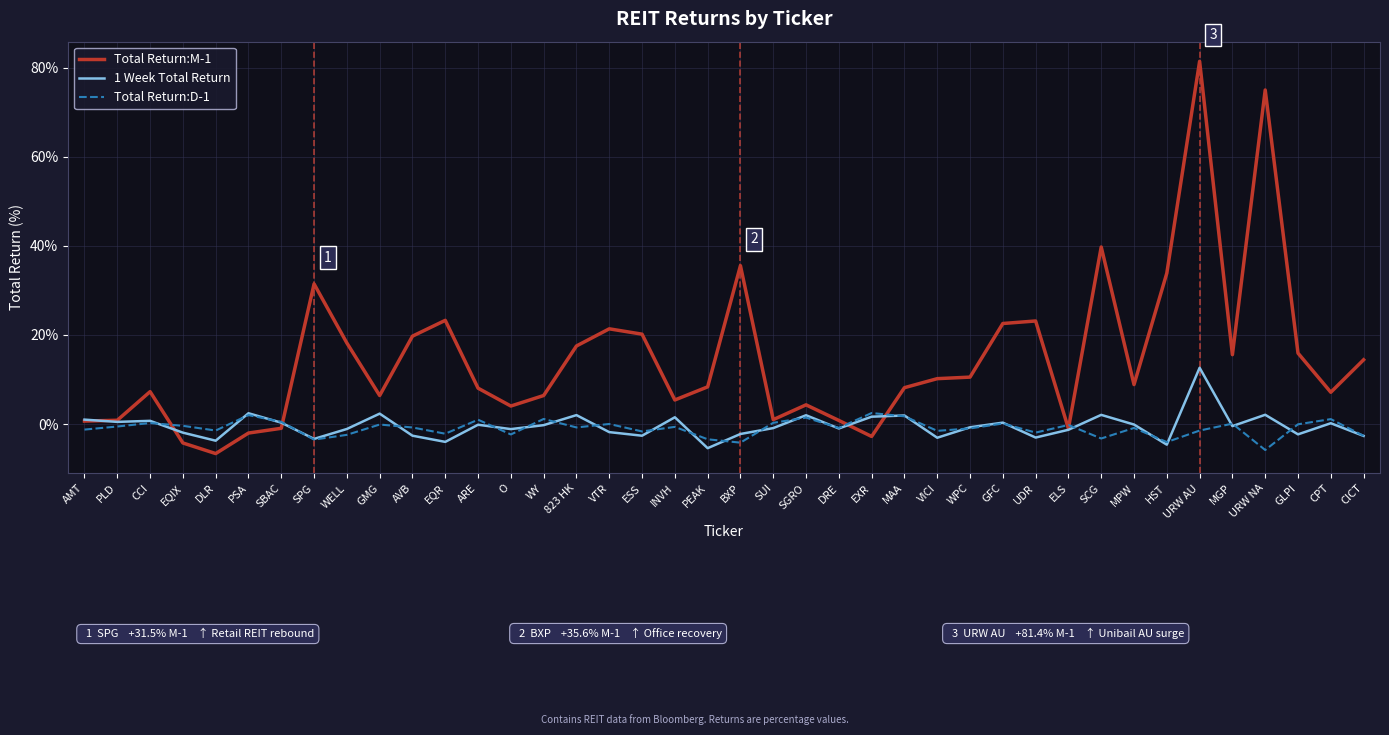

How many lines are shown in the chart?

3